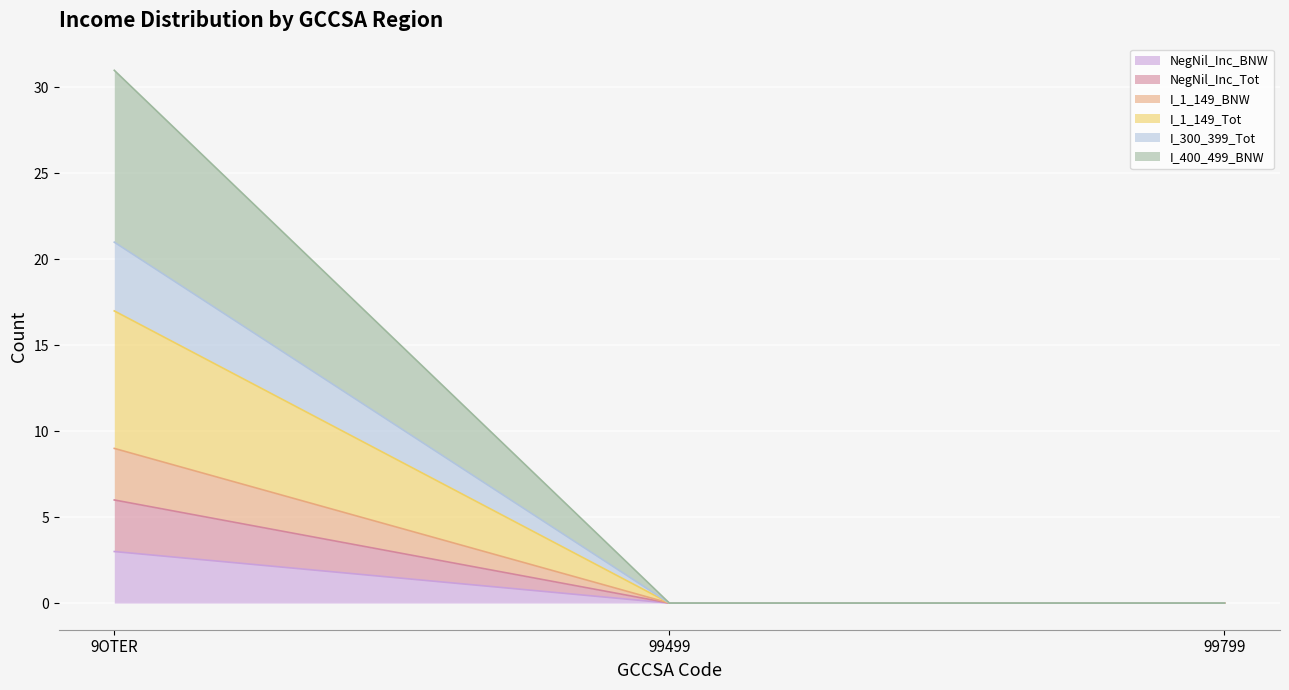

At which category does the chart reach its minimum across all series?

99499